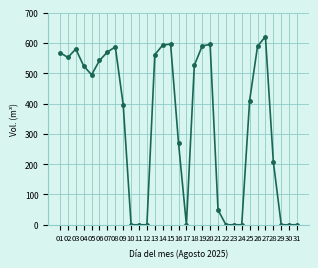

What is the value of the 25th point from the left?

410